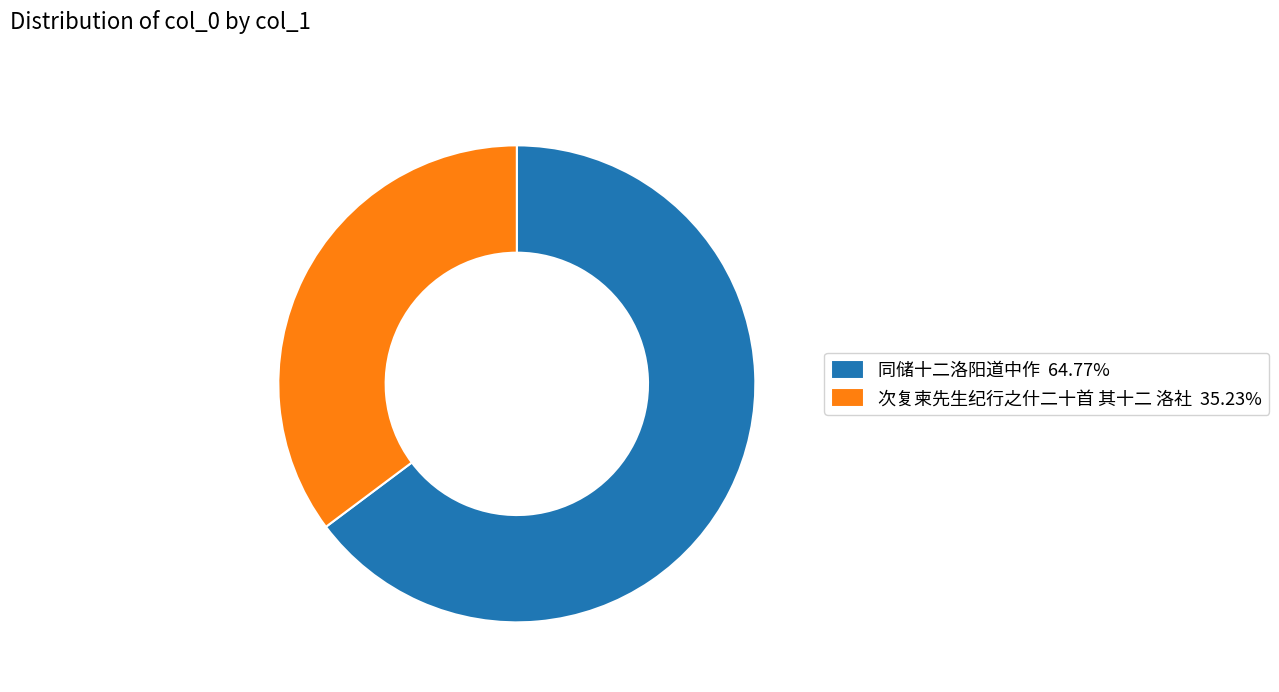

Count the number of slices in the pie.

2